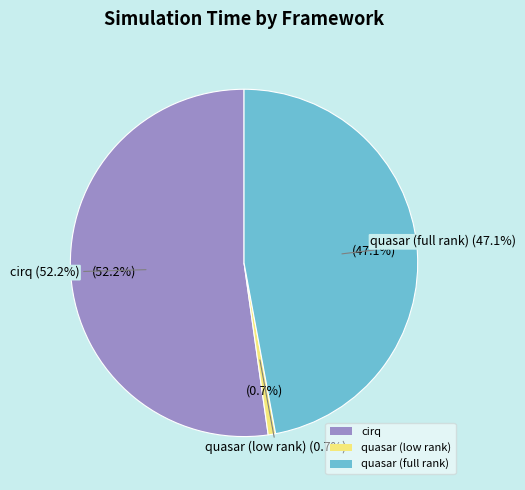

What percentage is the quasar (full rank) slice, to the nearest percent?

47%